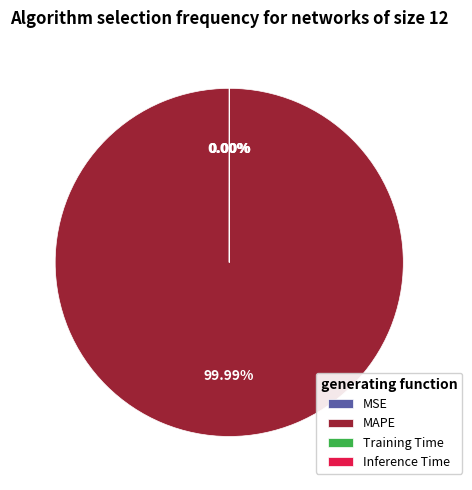

Between Inference Time and MSE, which is larger?

Inference Time